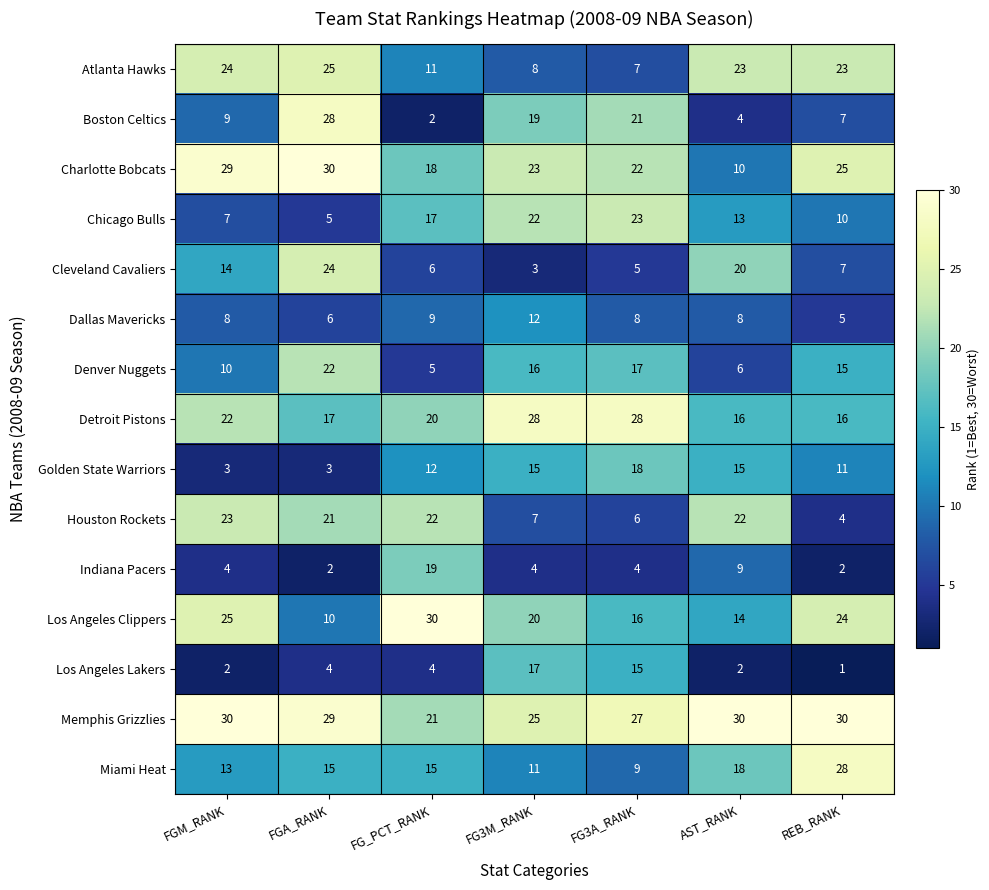

Which series has the largest range (max minus min)?

Boston Celtics